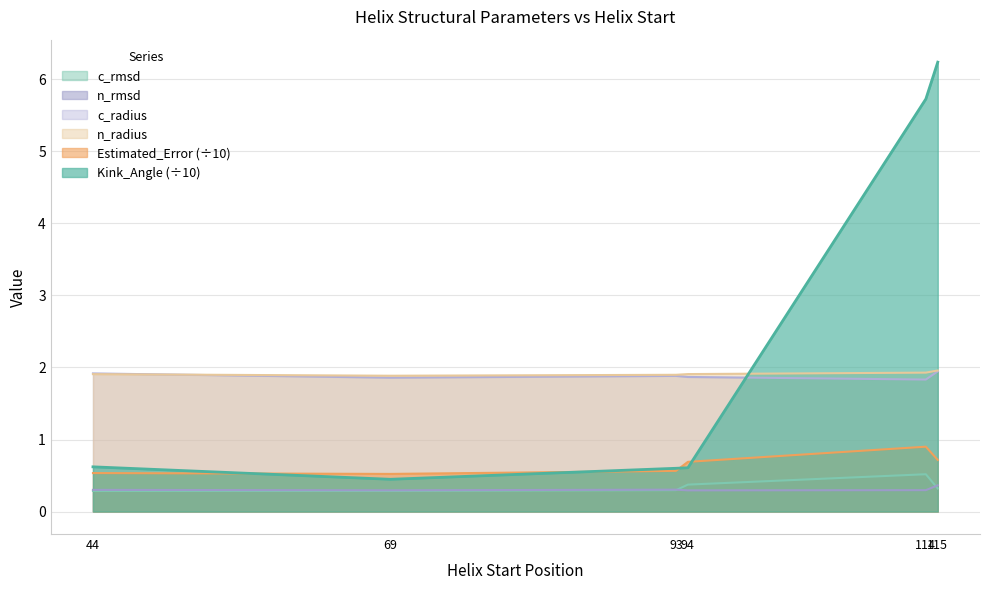

Is it true that c_rmsd equals 0.4 at 69?

False